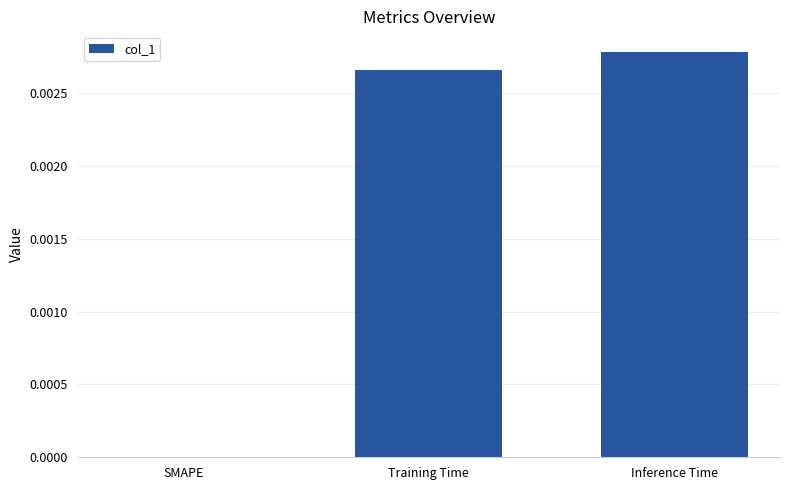

How many values exceed 0?

2